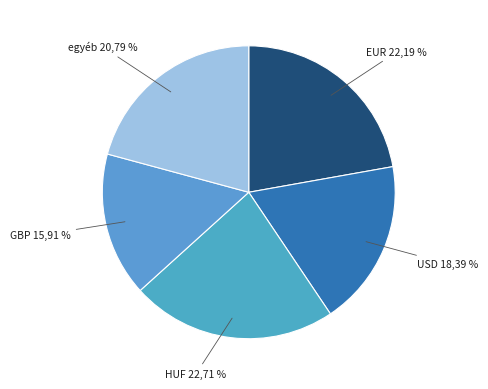

Does 4 represent more than half of the total?

No